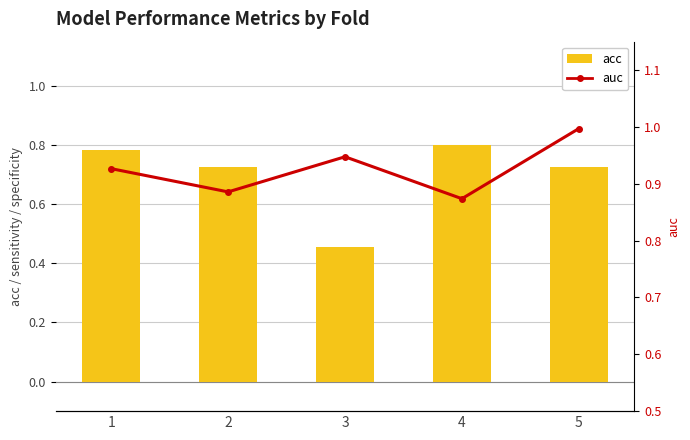

List the series in order of their peak value, highest first.

auc, acc